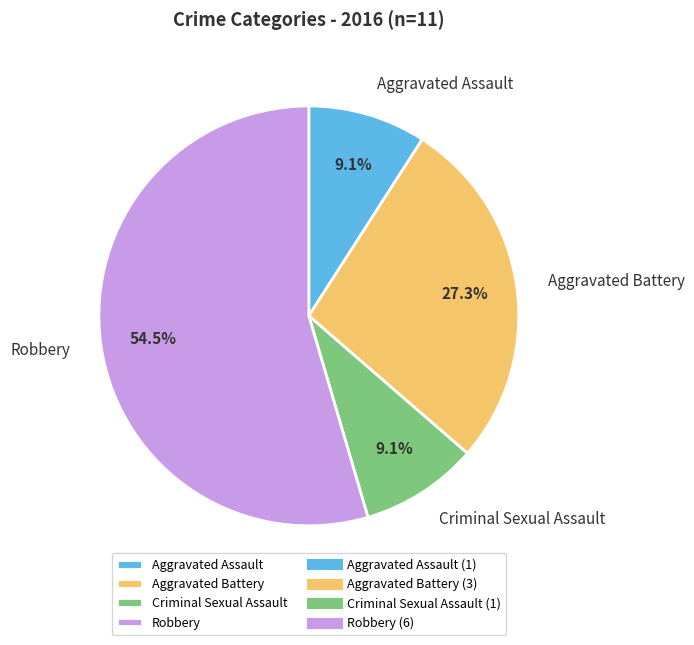

Do Aggravated Assault and Aggravated Battery together represent more than half of the pie?

No